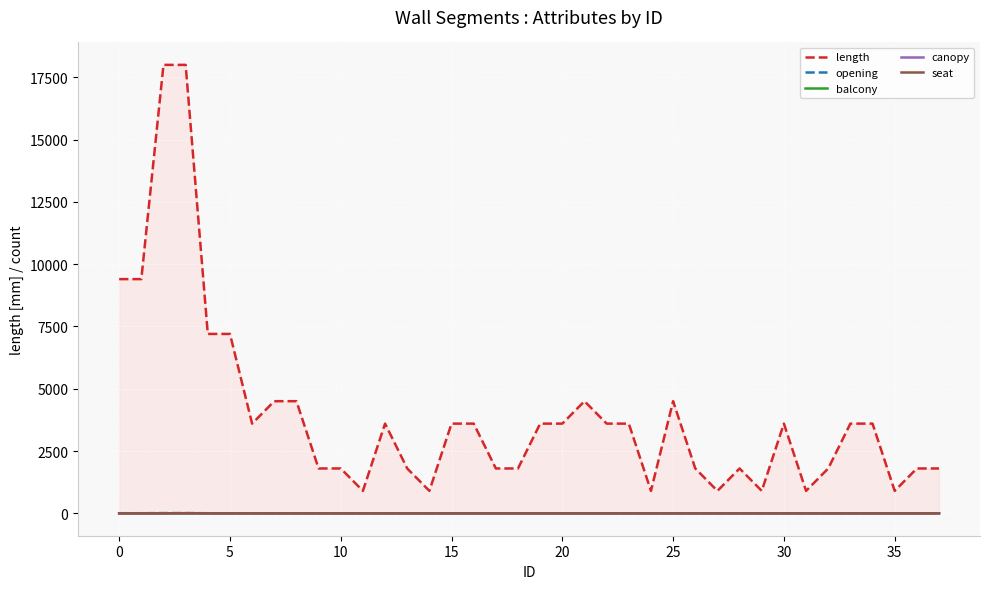

How many interior local peaks does the seat series have?

1